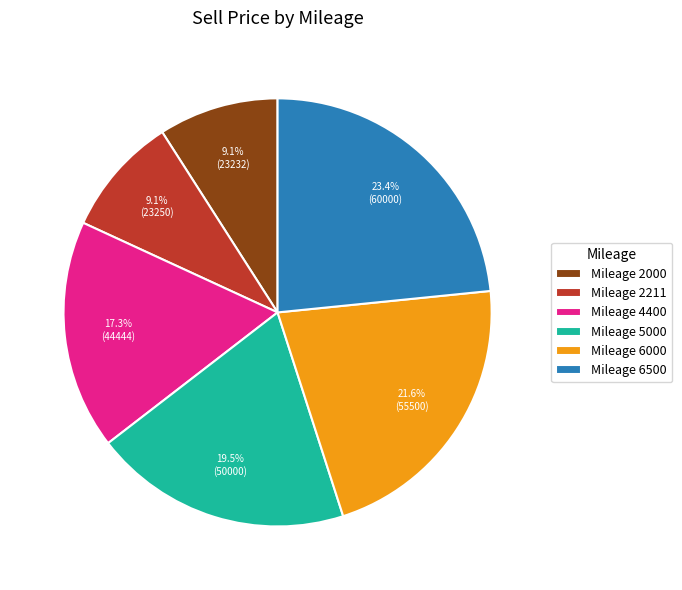

What is the ratio of the value at Mileage 6000 to the value at Mileage 6500?

0.9